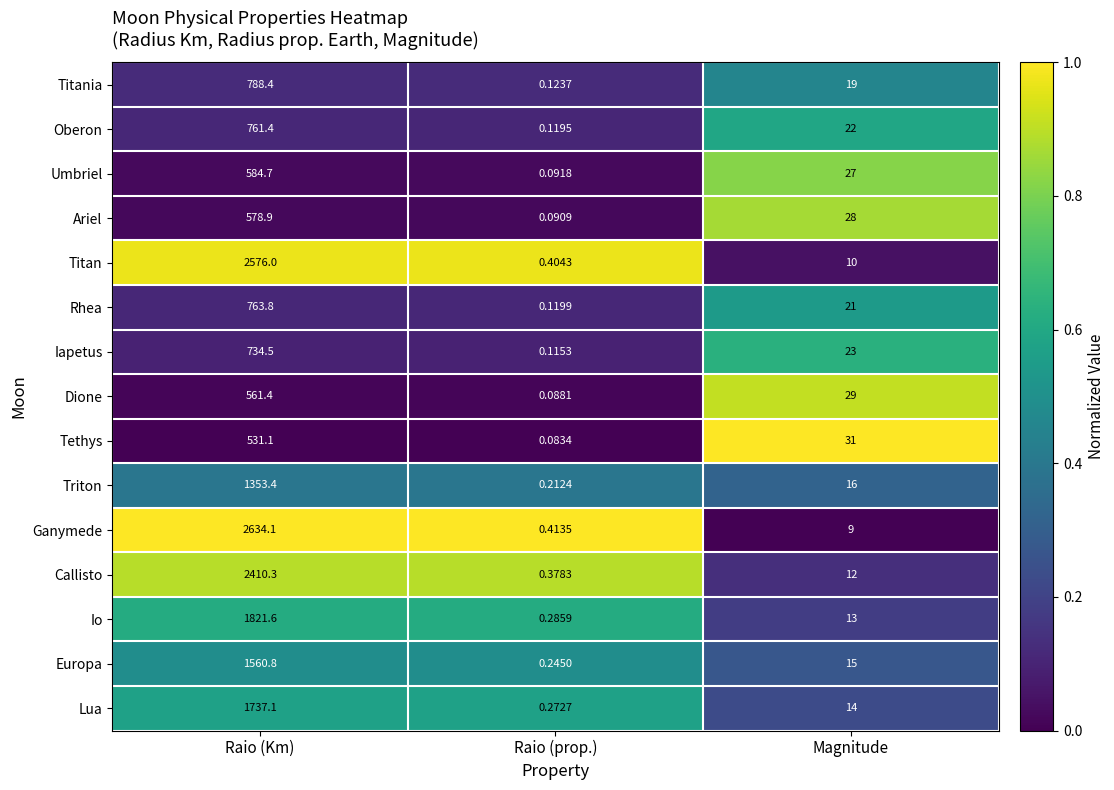

At which label is Titan closest to 1288?

Magnitude